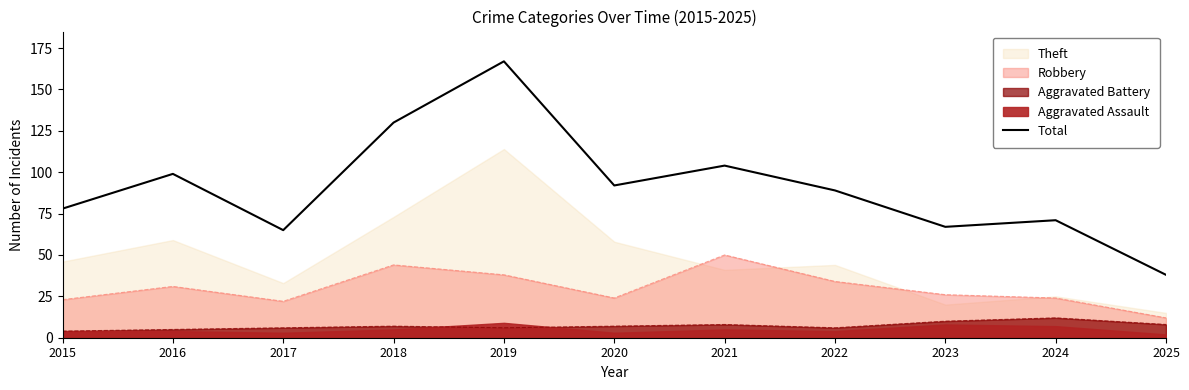

What is the value of the 2nd point from the left?

99